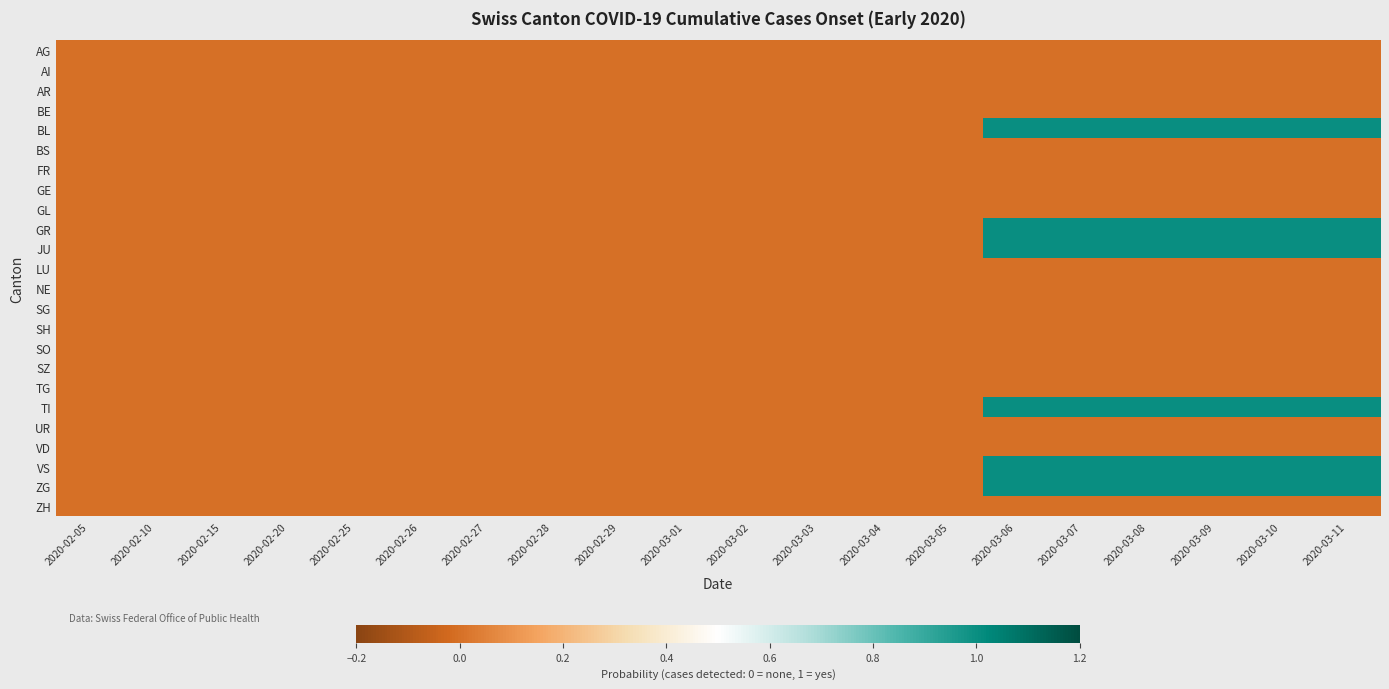

What is the difference between the highest and lowest values at 2020-03-09?

1